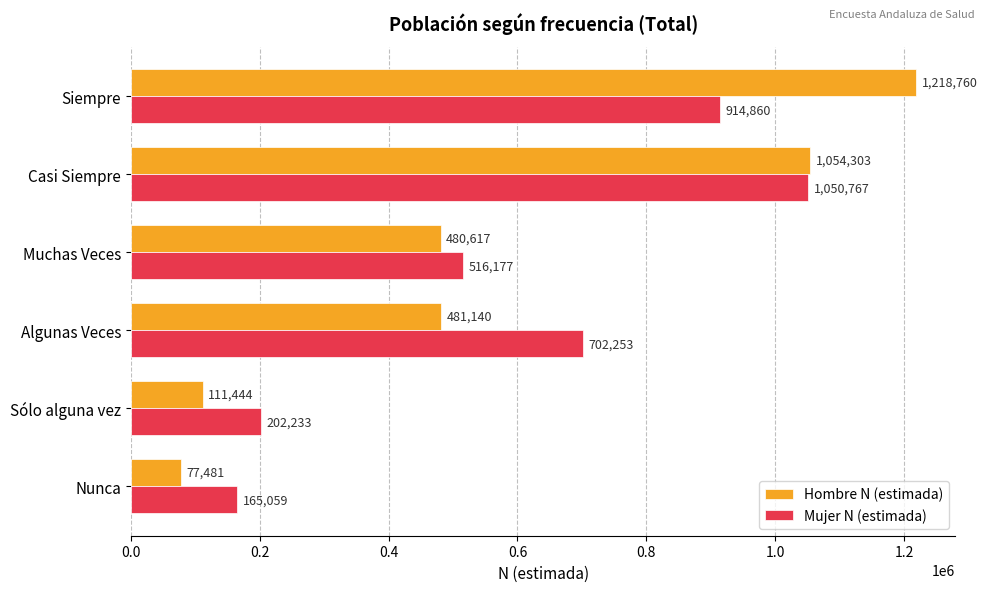

What is the lowest value of the Hombre N (estimada) series?

77481